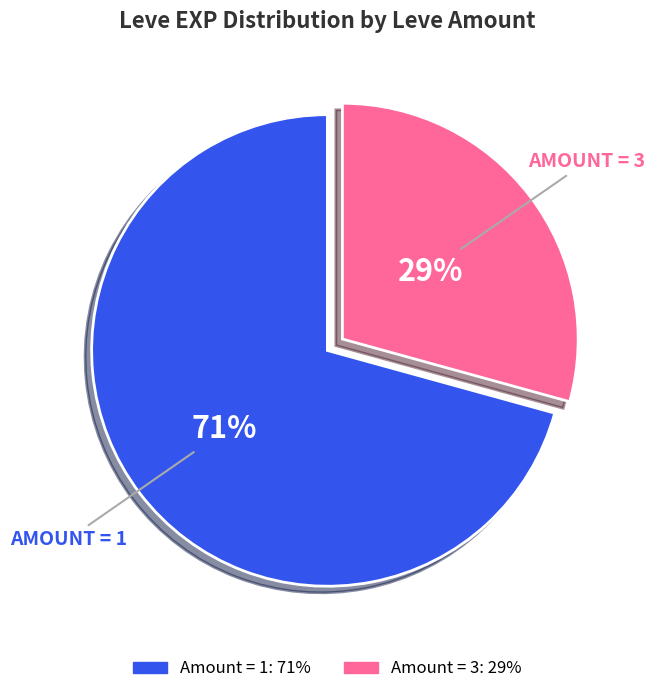

To the nearest percent, what is the average slice percentage?

50%